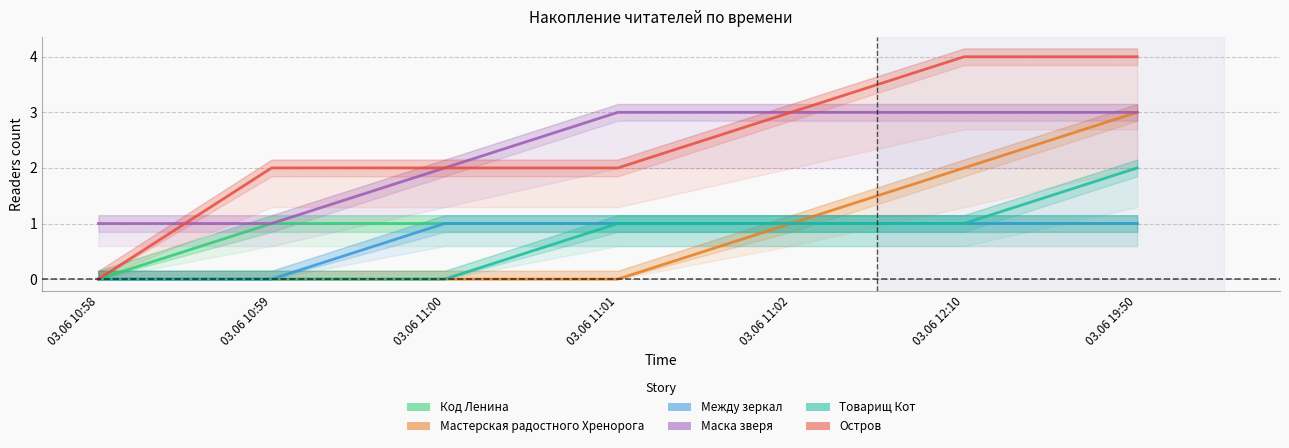

What is the value of the Товарищ Кот point at the 6th from the left?

1